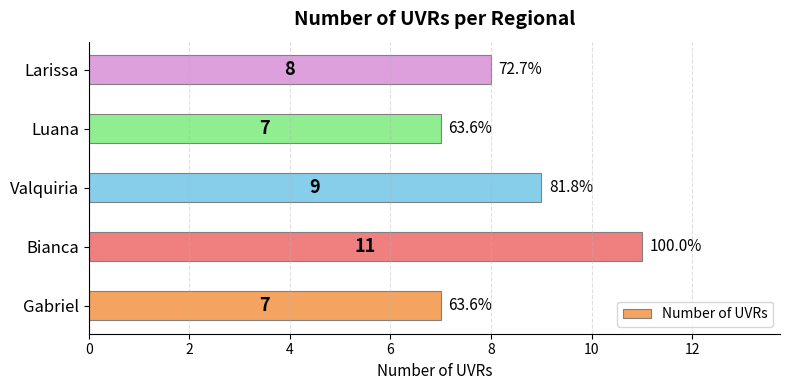

Count the number of categories in the chart.

5